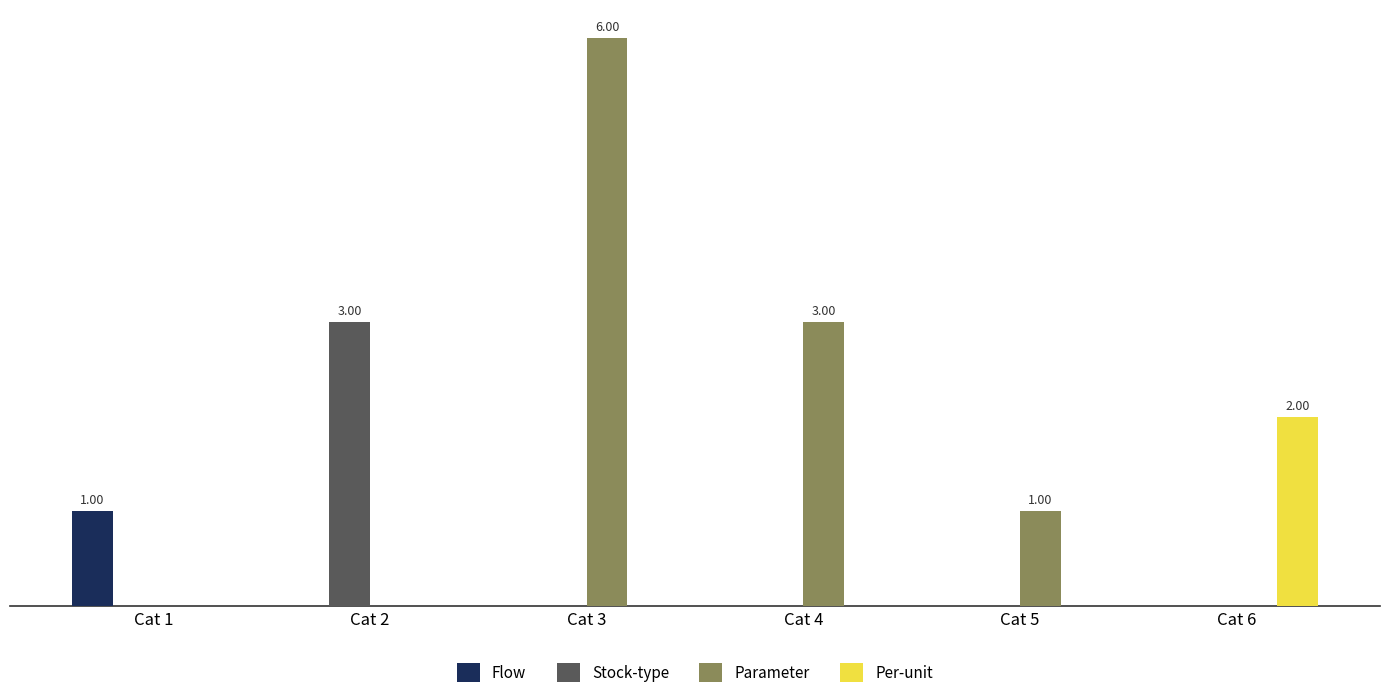

Are the bars grouped side by side (vs. stacked)?

Yes